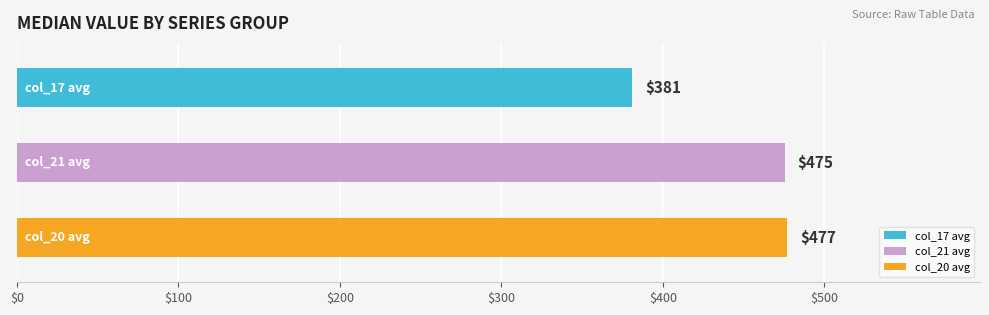

Are the bars grouped side by side (vs. stacked)?

Yes